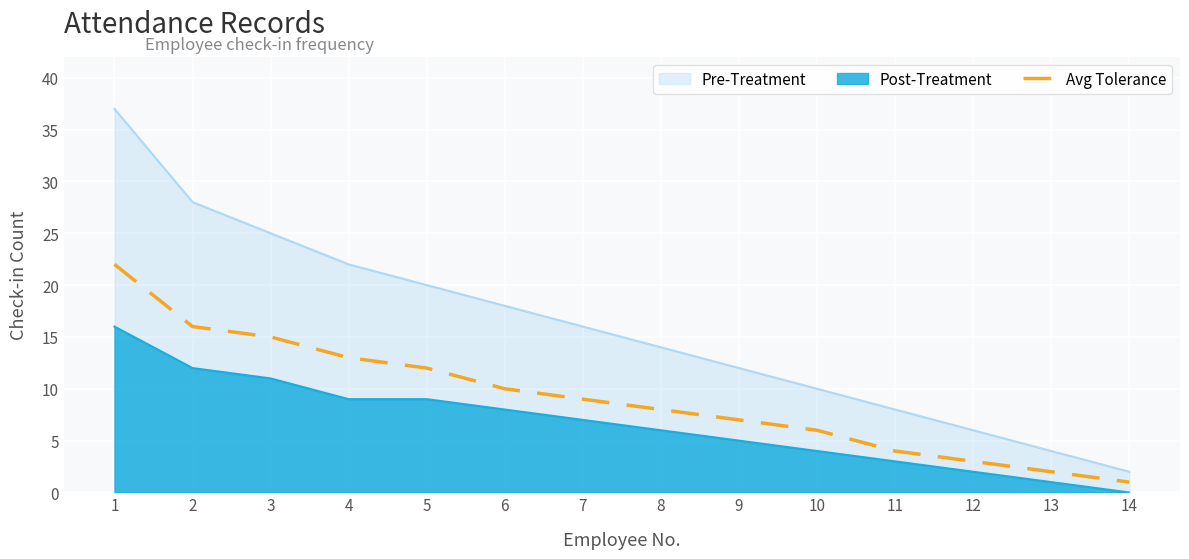

List the labels in order of value, largest first.

1, 2, 3, 4, 5, 6, 7, 8, 9, 10, 11, 12, 13, 14